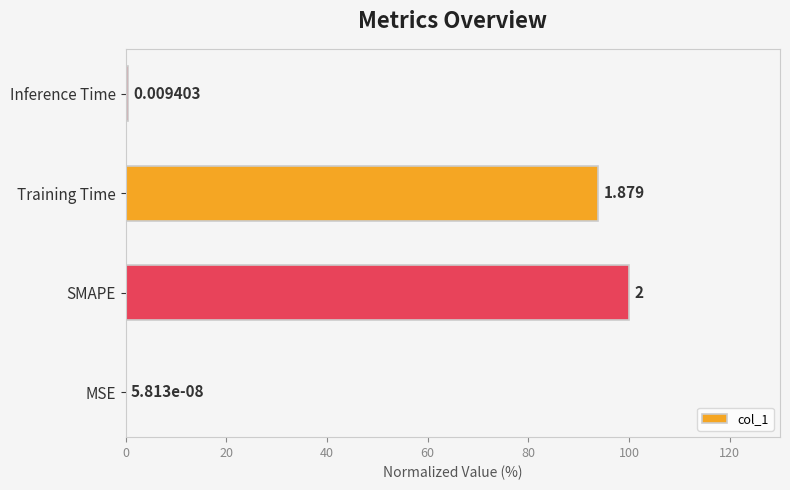

At which label is the value closest to 50?

Training Time